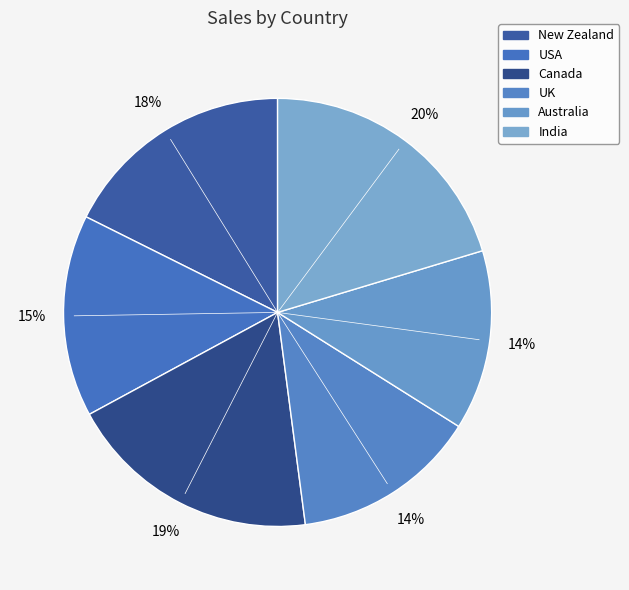

Is there a majority slice in this chart?

No